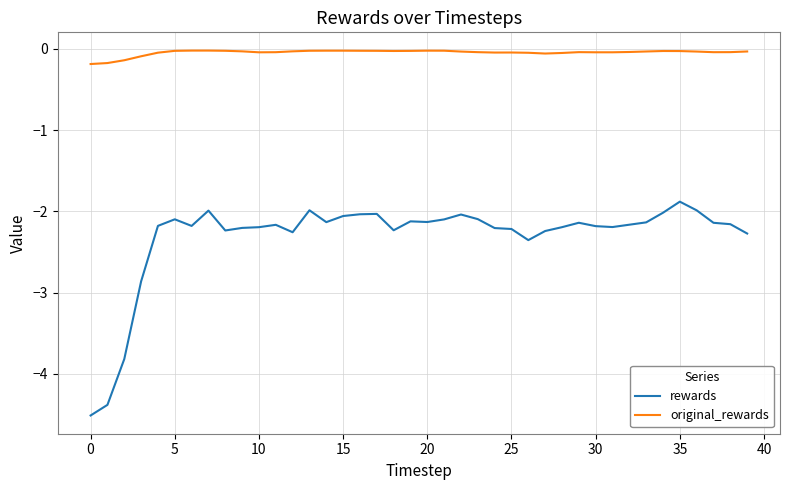

Rank the series by their maximum value, from highest to lowest.

original_rewards, rewards